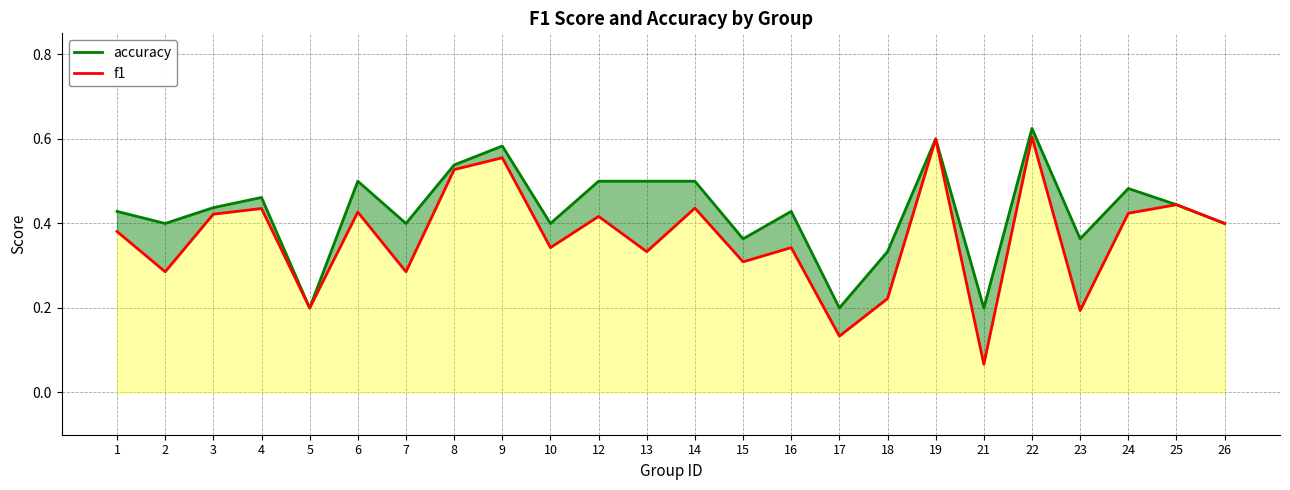

Which series has the largest total across all categories?

accuracy